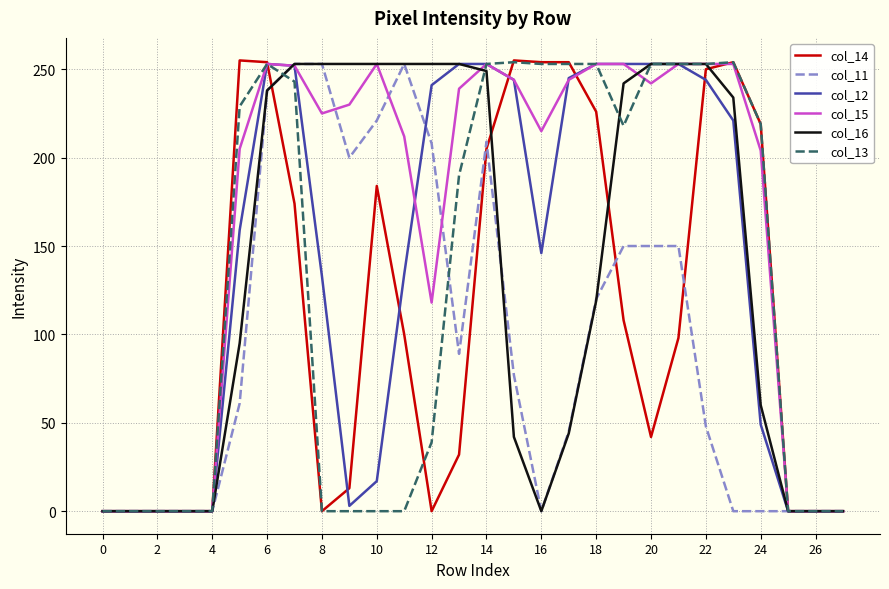

Which series has the largest total across all categories?

col_15